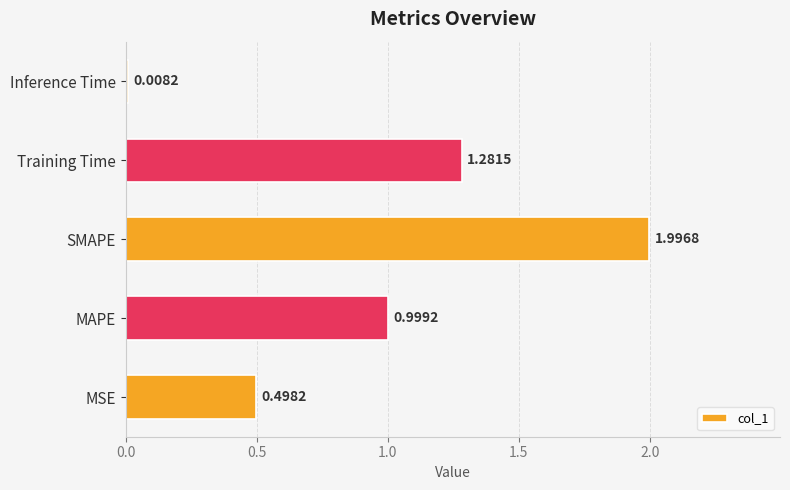

Rank the categories by value from lowest to highest.

Inference Time, MSE, MAPE, Training Time, SMAPE